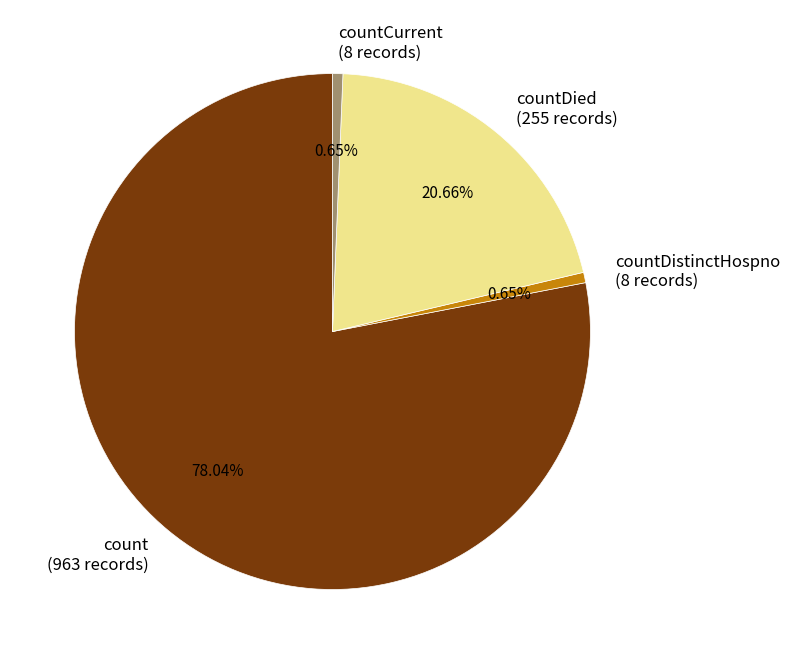

How many slices are in this pie chart?

4